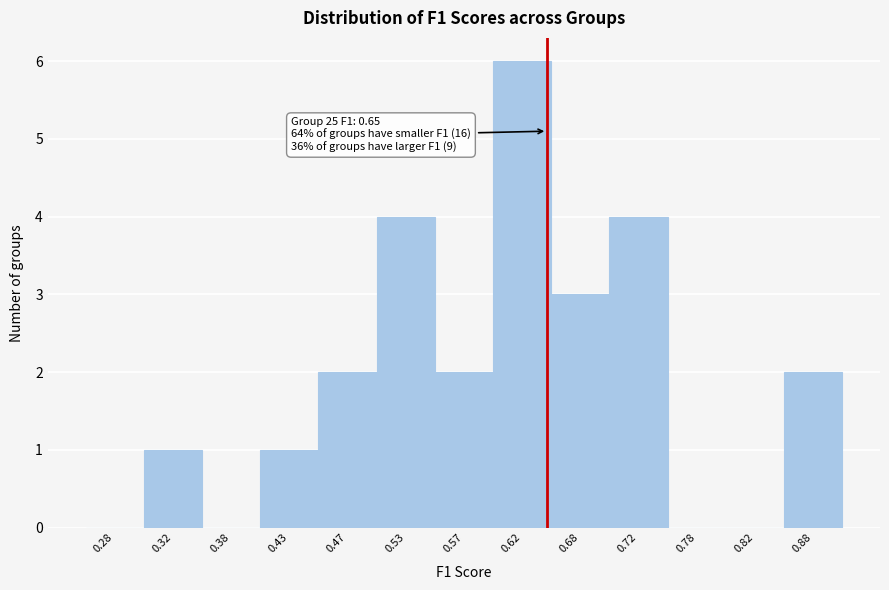

Which range on the x-axis has the tallest bar?

0.60 to 0.65